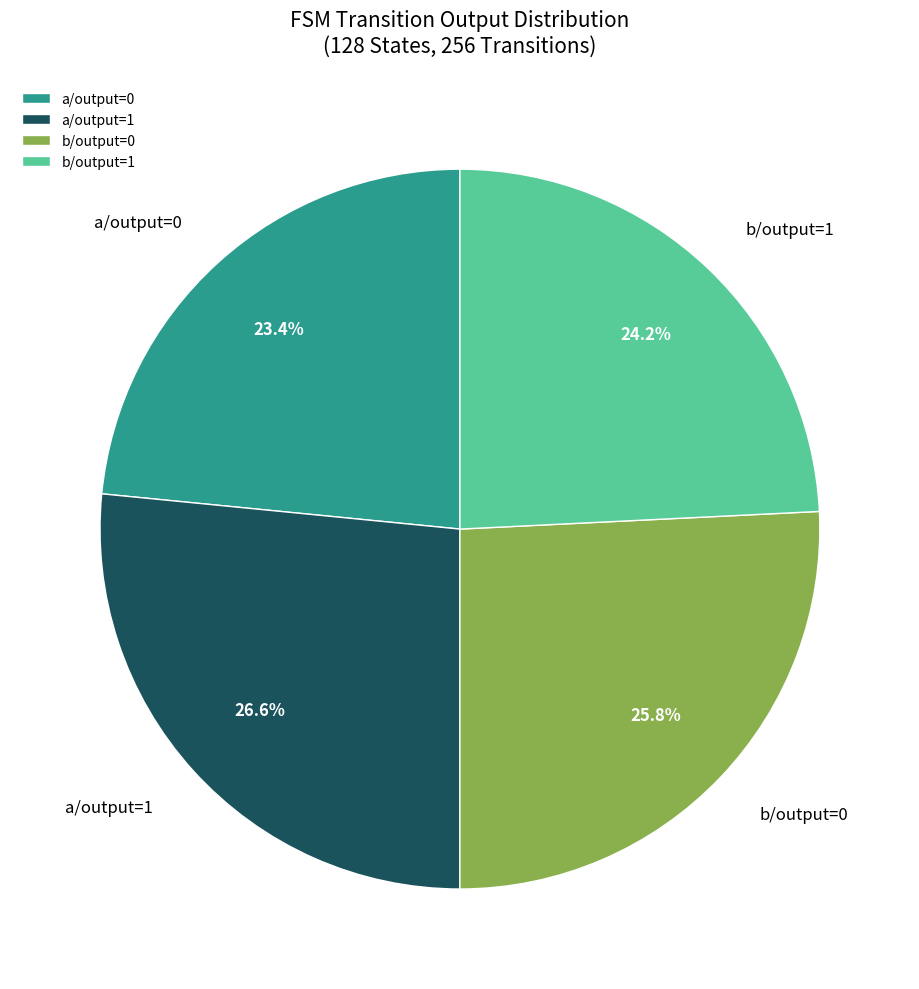

Rank the categories by value from lowest to highest.

a/output=0, b/output=1, b/output=0, a/output=1